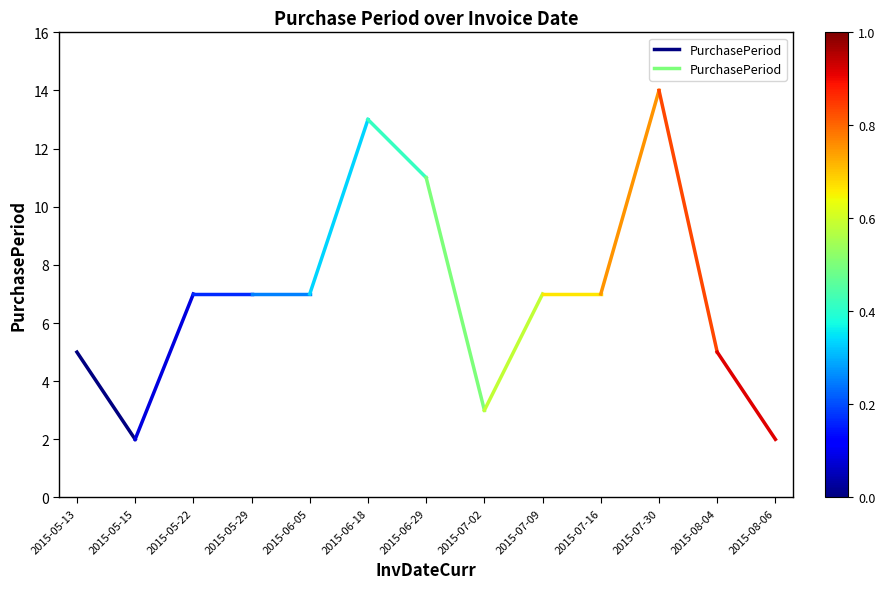

Approximately how many times larger is the value at 2015-05-15 compared to 2015-05-13?

0.4